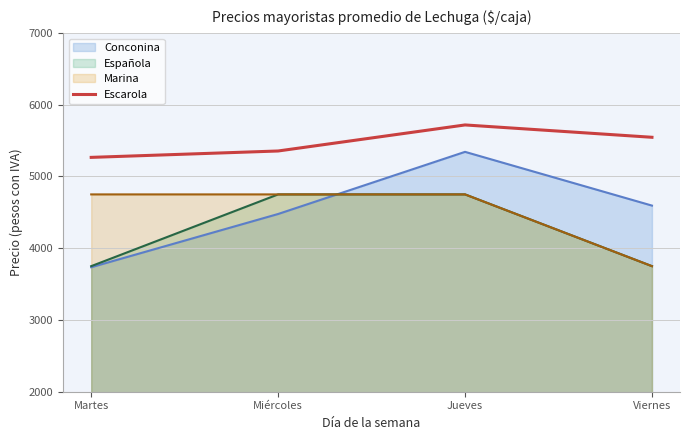

How many interior local peaks (higher than both neighbors) does the data have?

1